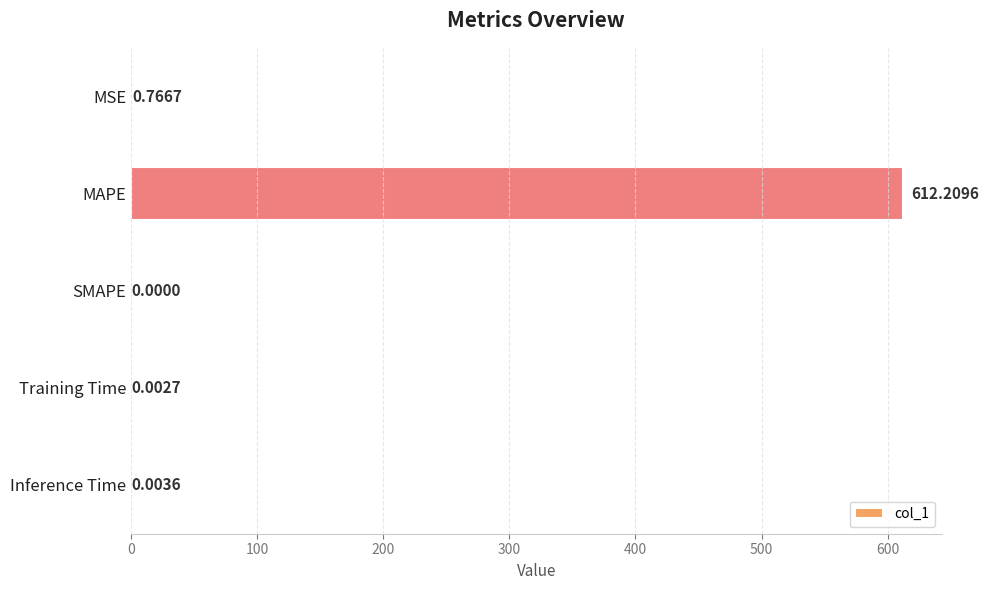

At which category does the chart reach its peak across all series?

MAPE